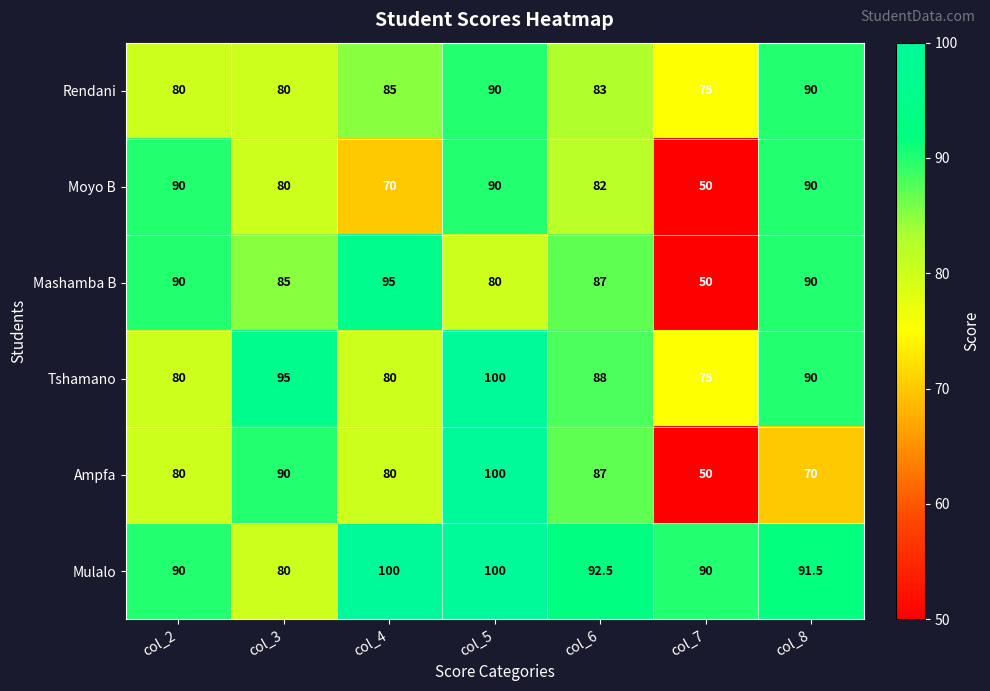

At which category does the chart reach its minimum across all series?

col_7